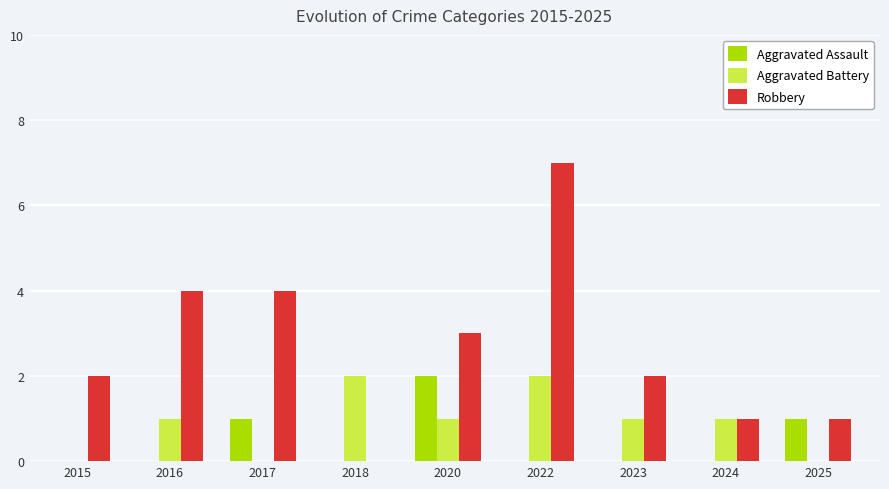

Which series has the widest spread of values?

Robbery